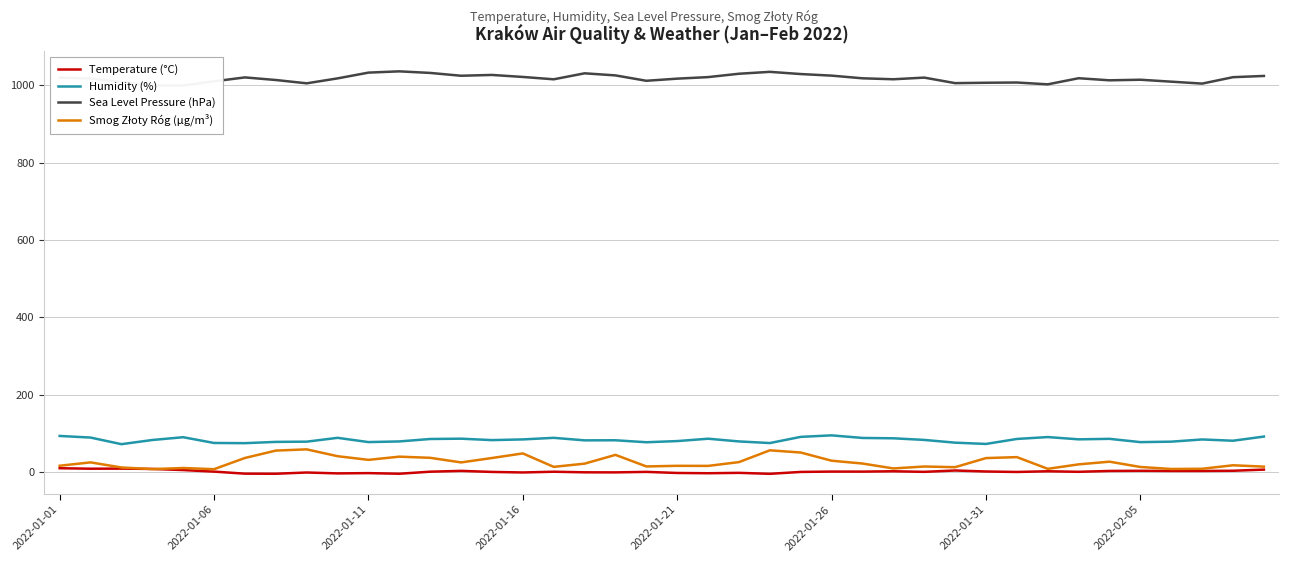

What is the maximum value for Smog Złoty Róg (µg/m³)?

58.6